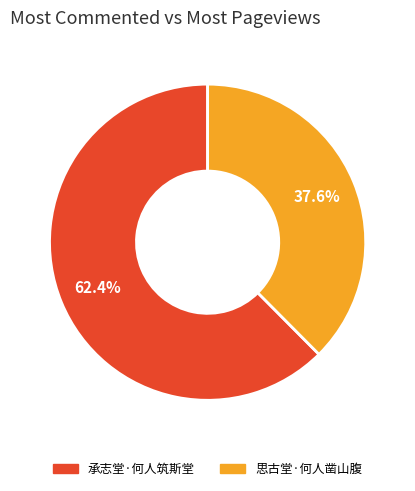

Is it true that 承志堂·何人筑斯堂 is 68% of the pie?

False